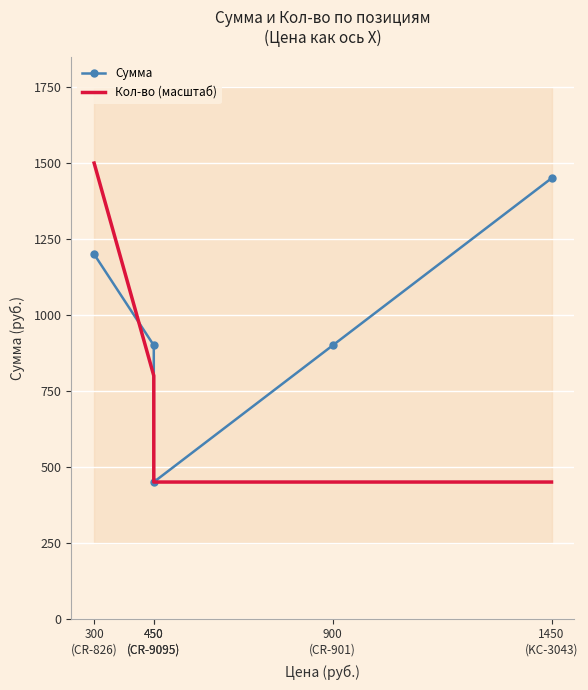

What are all the series names shown in the legend?

Сумма, Кол-во (масштаб)